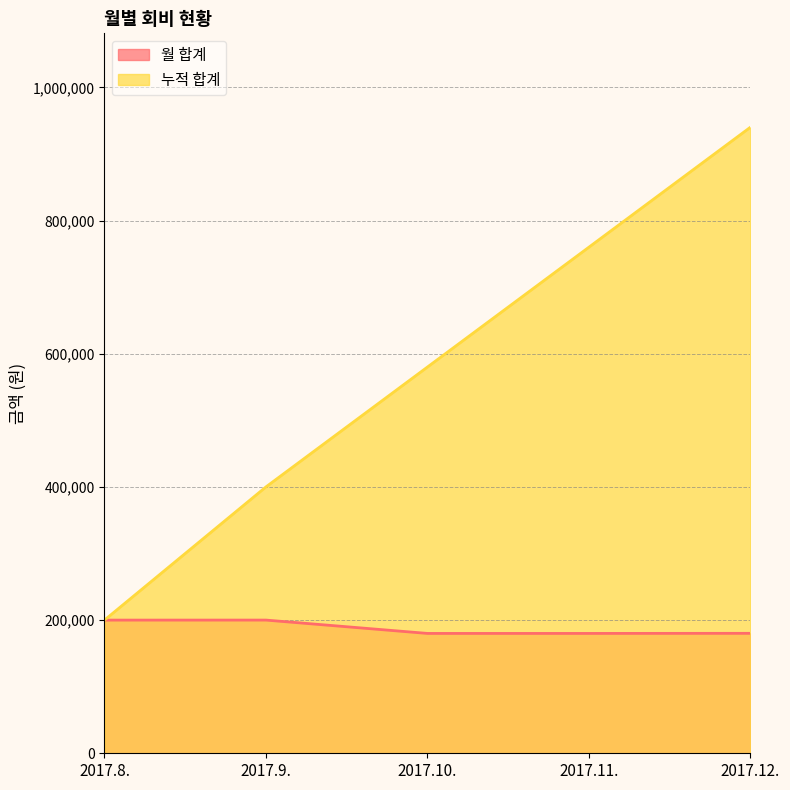

Between 2017.10. and 2017.12., which series saw the biggest shift?

누적 합계